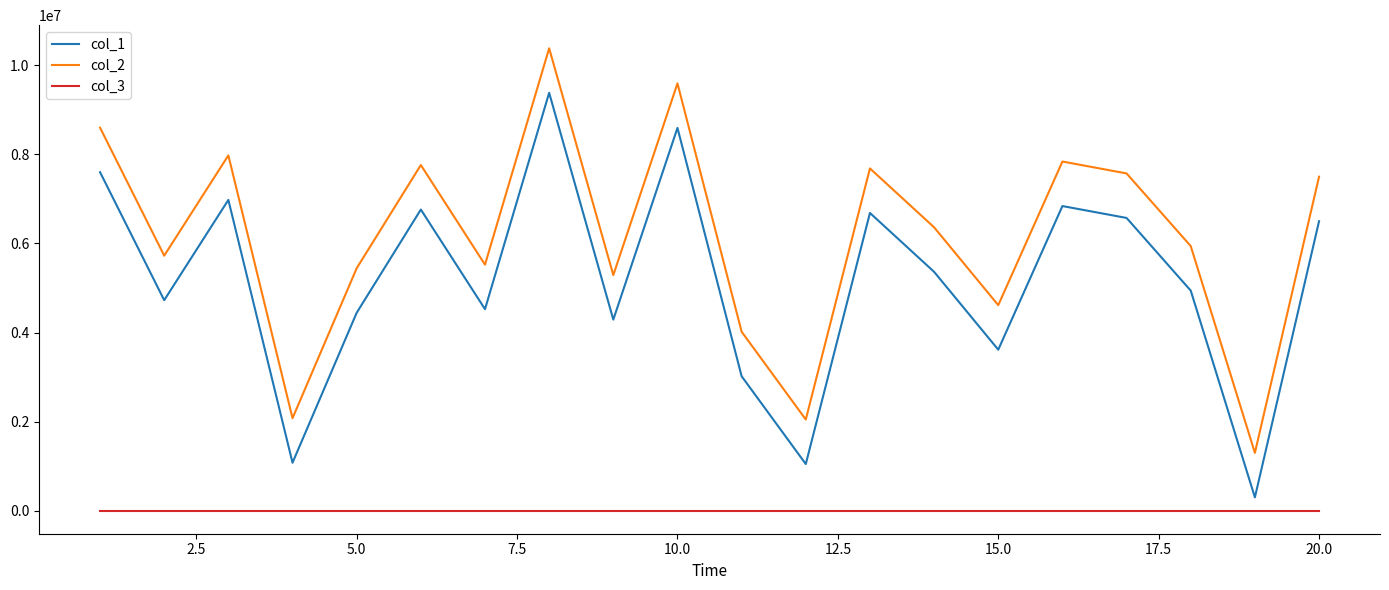

Rank the series by their average value, from highest to lowest.

col_2, col_1, col_3